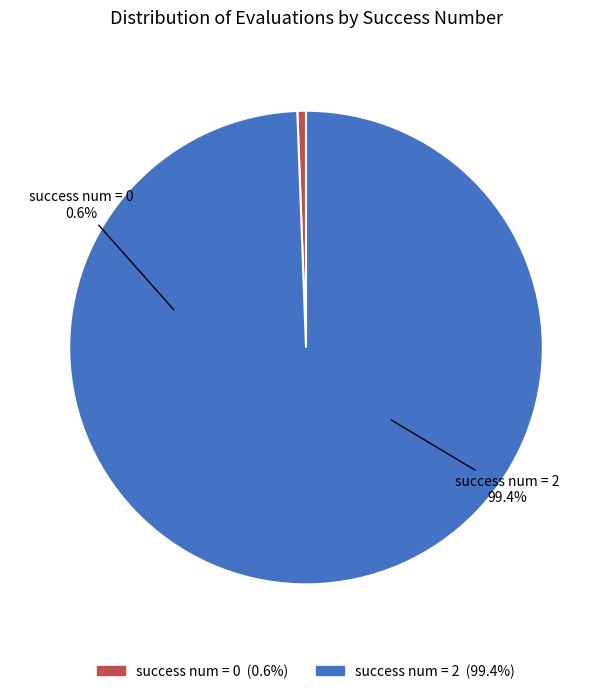

Is it true that 2 is 73% of the pie?

False